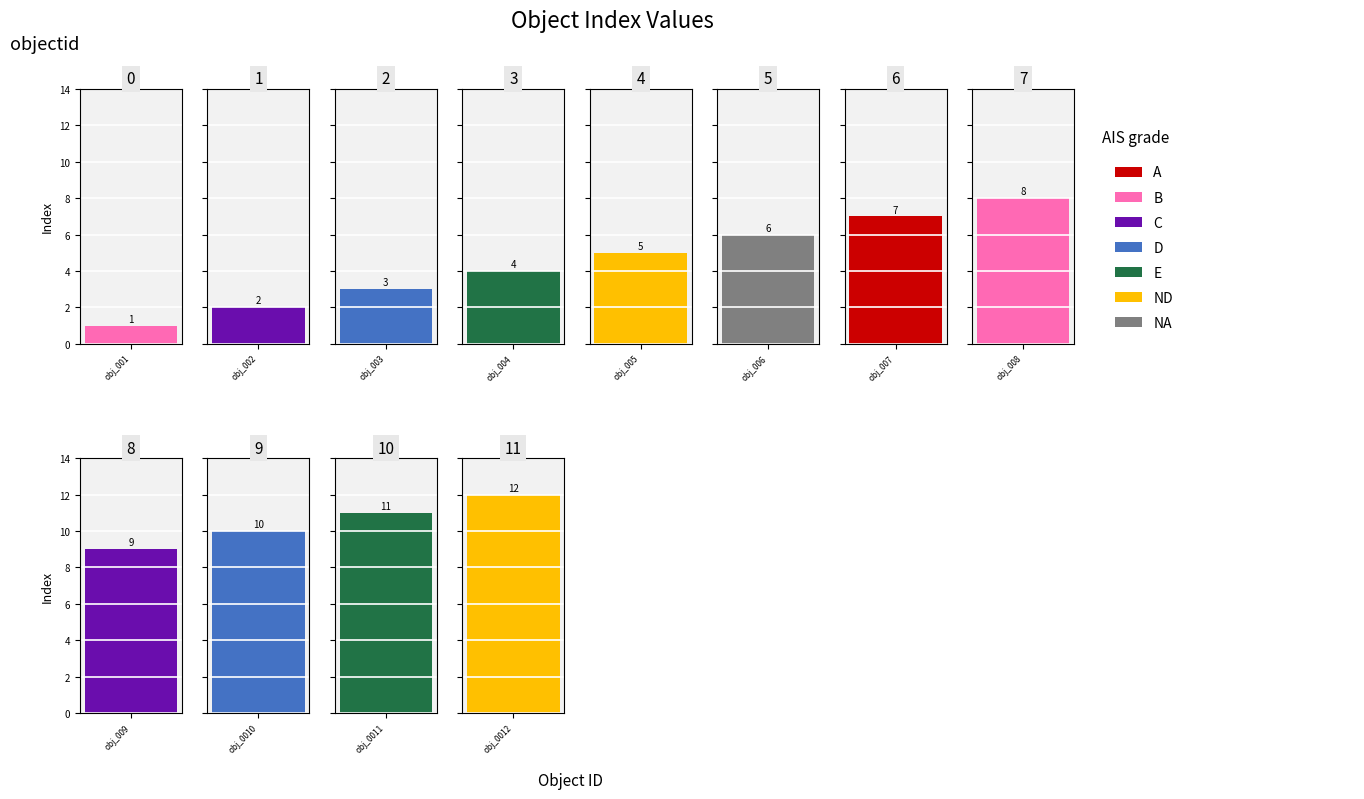

Reading right to left, list all the values displayed in this chart.

obj_0012=12	obj_0011=11	obj_0010=10	obj_009=9	obj_008=8	obj_007=7	obj_006=6	obj_005=5	obj_004=4	obj_003=3	obj_002=2	obj_001=1